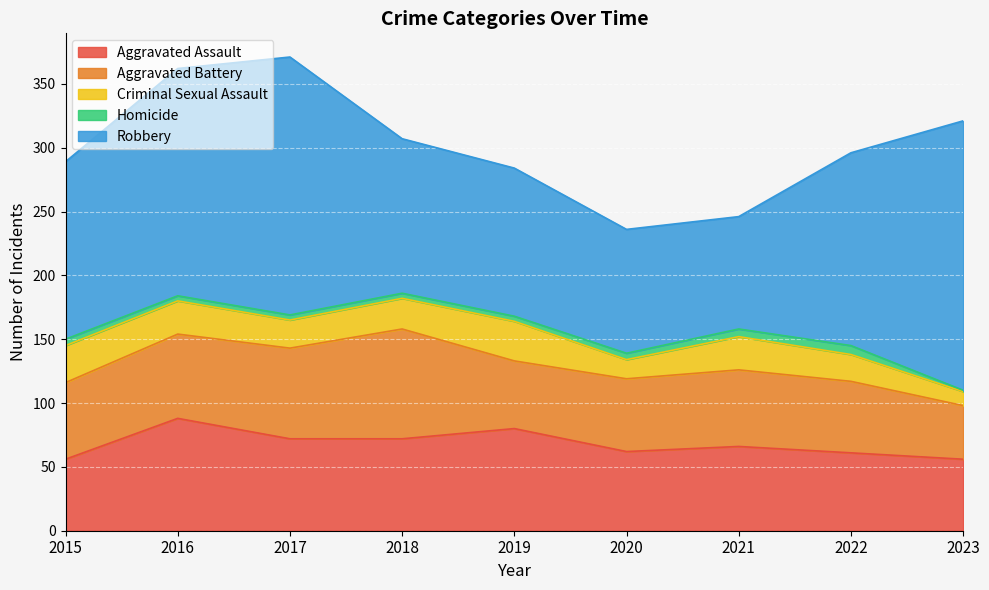

Where is Criminal Sexual Assault nearest to the value 21?

2022